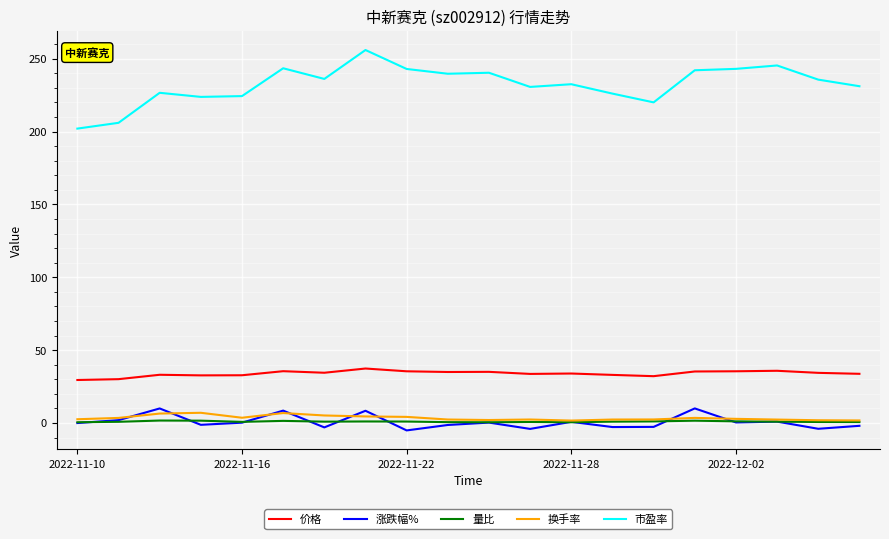

What is the lowest value of the 市盈率 series?

202.1